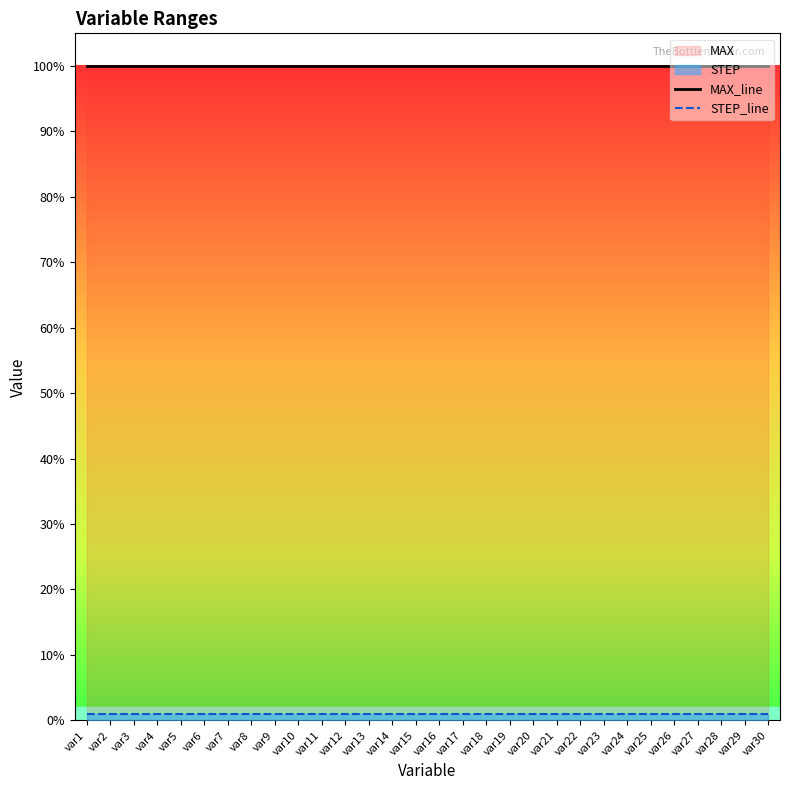

What is the value of the MAX_line point at the 14th from the left?

1.0